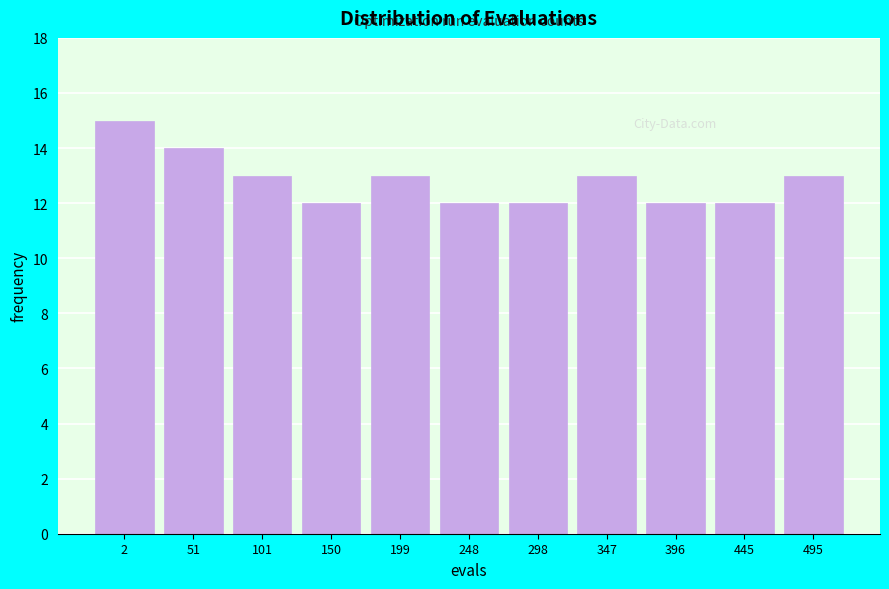

Reading left to right, what are all the values shown in this chart?

15	14	13	12	13	12	12	13	12	12	13